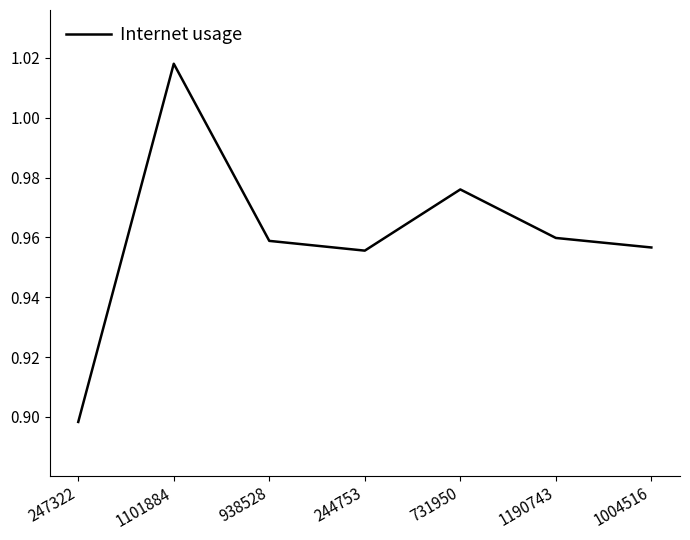

Is this an area chart (filled region under the line)?

No